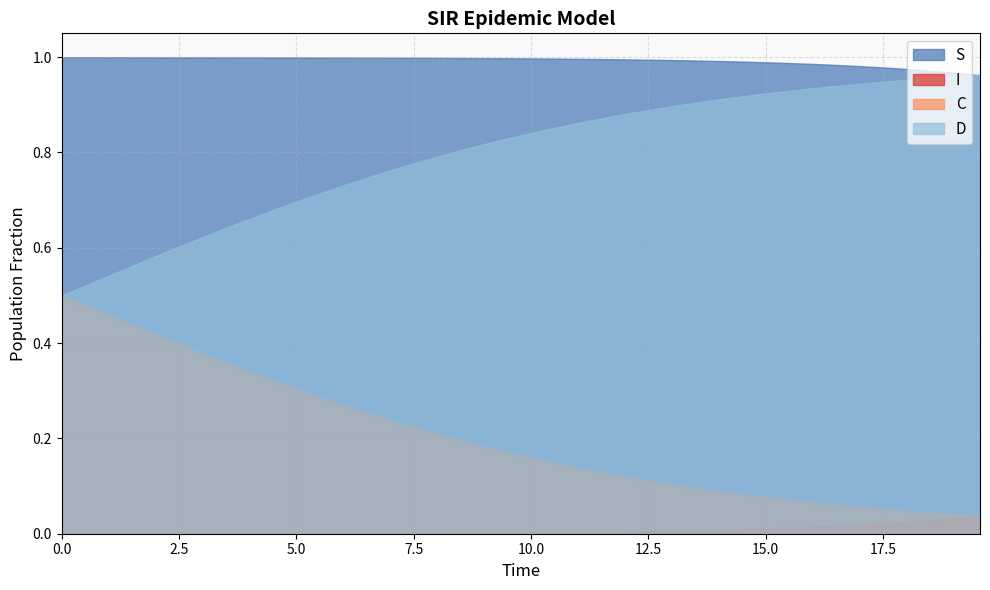

True or false: S and C cross at least once.

False